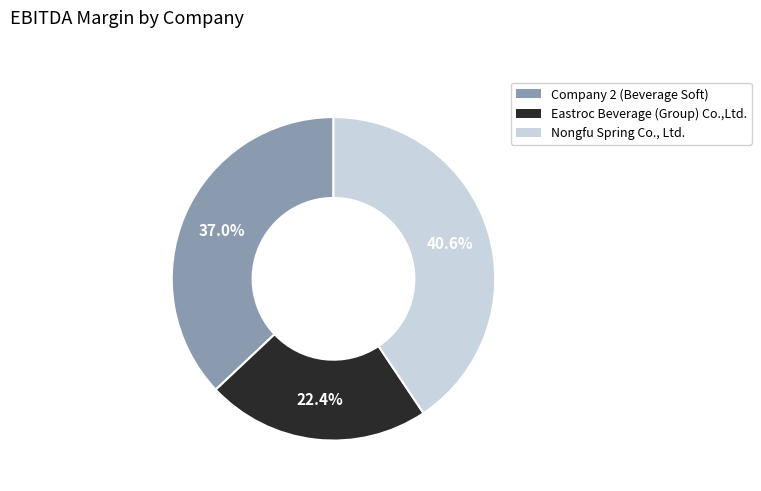

Is it true that Company 2 (Beverage Soft) is 22% of the pie?

False